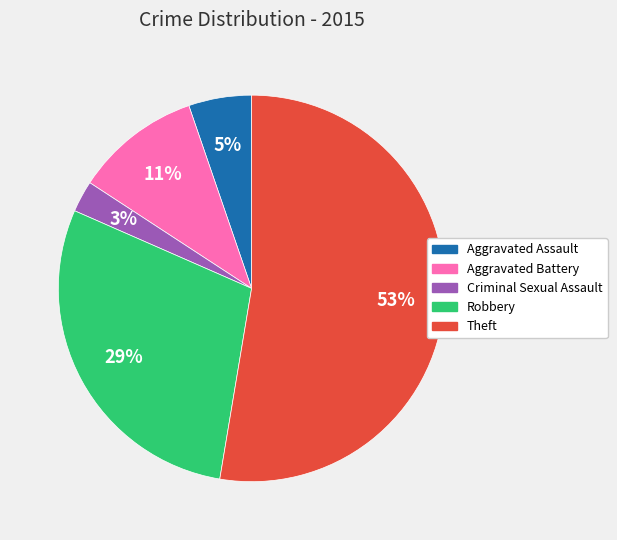

Count the number of slices in the pie.

5